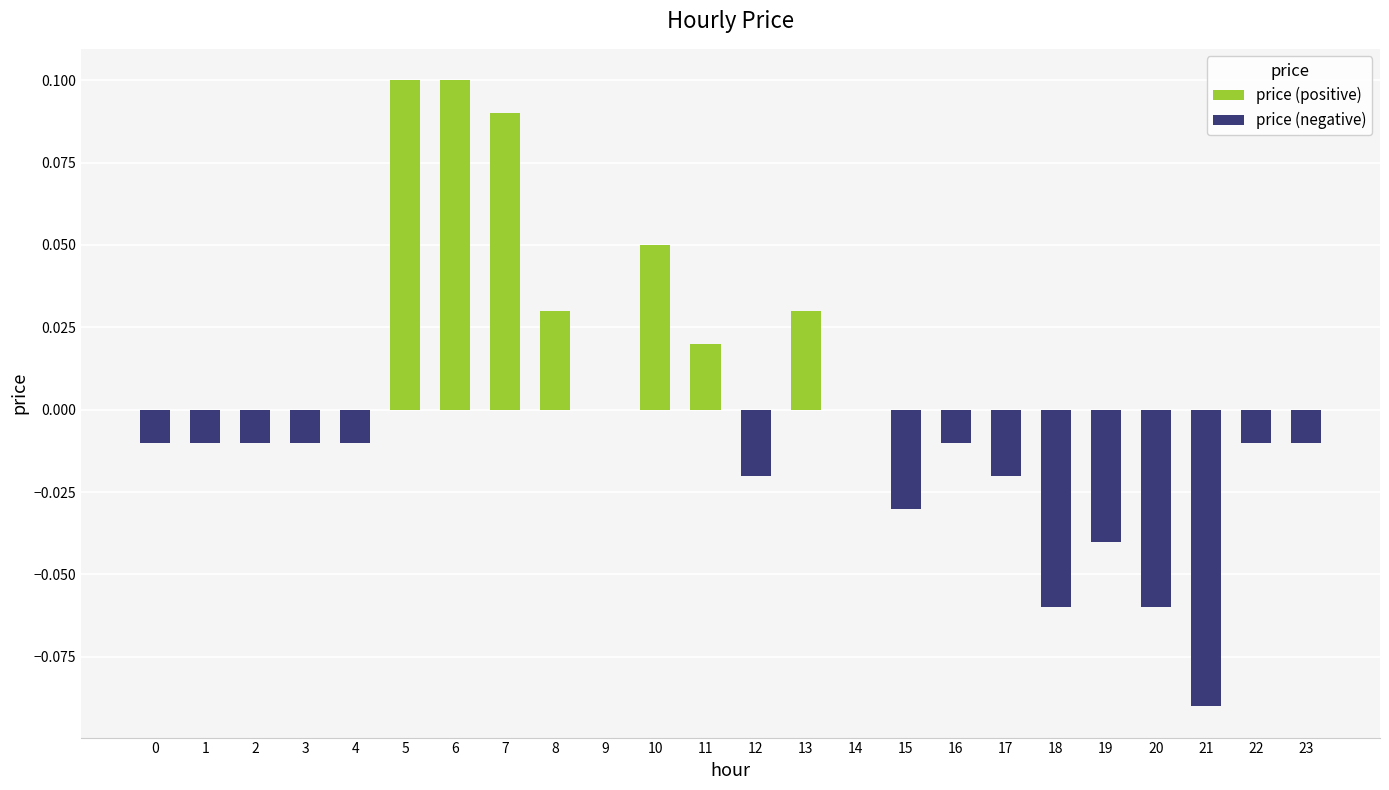

The value of price (positive) at 9 is 0.0. True or false?

True